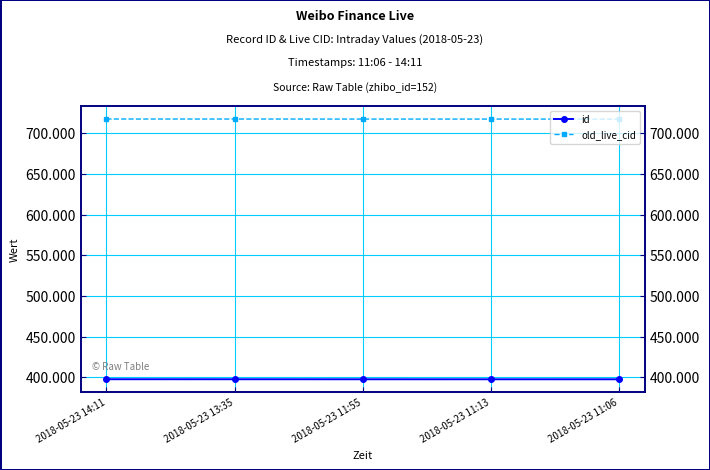

Reading left to right, what are all the values shown in this chart?

id: 397621	397594	397564	397550	397544
old_live_cid: 717506	717479	717448	717429	717423